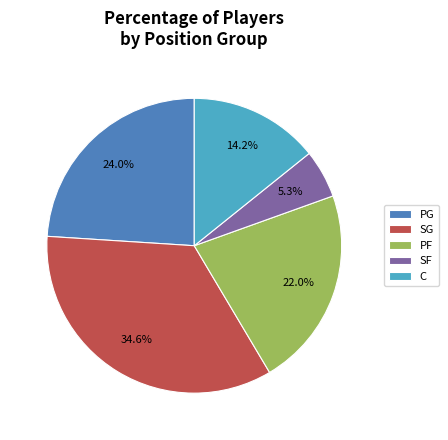

What is the largest slice in the pie chart?

SG